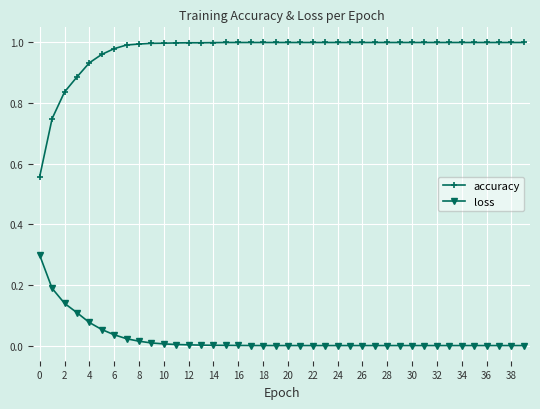

Which series has the largest total across all categories?

accuracy